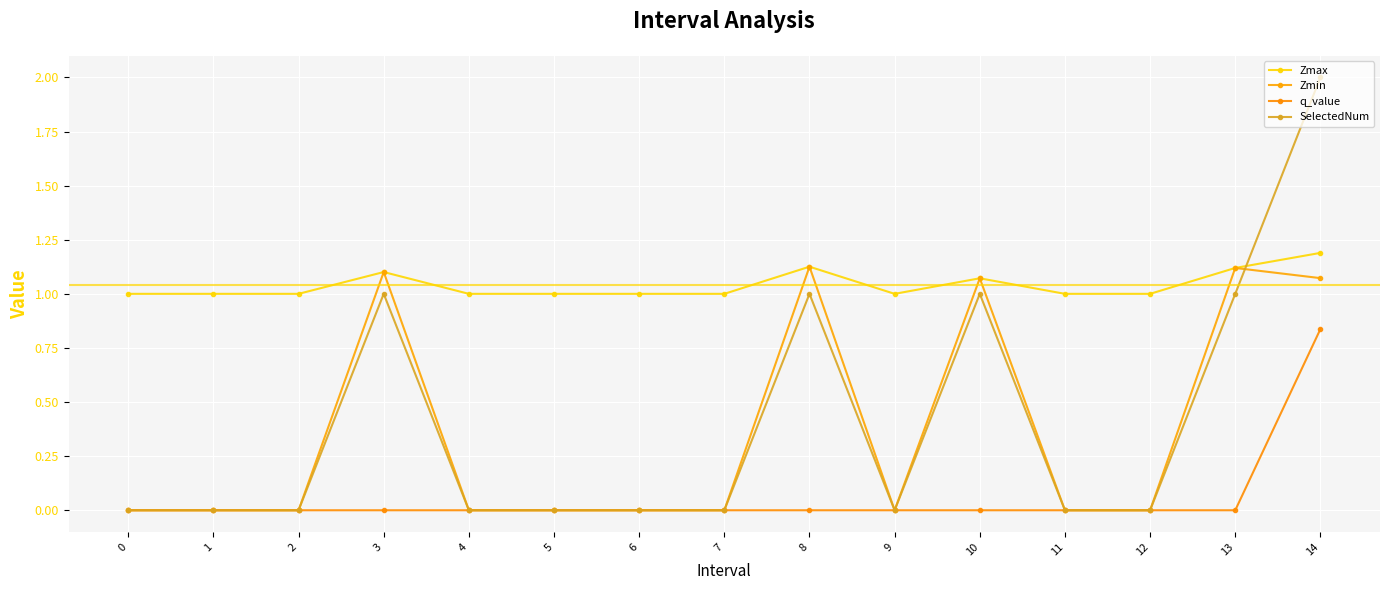

What is the minimum value for Zmax?

1.0